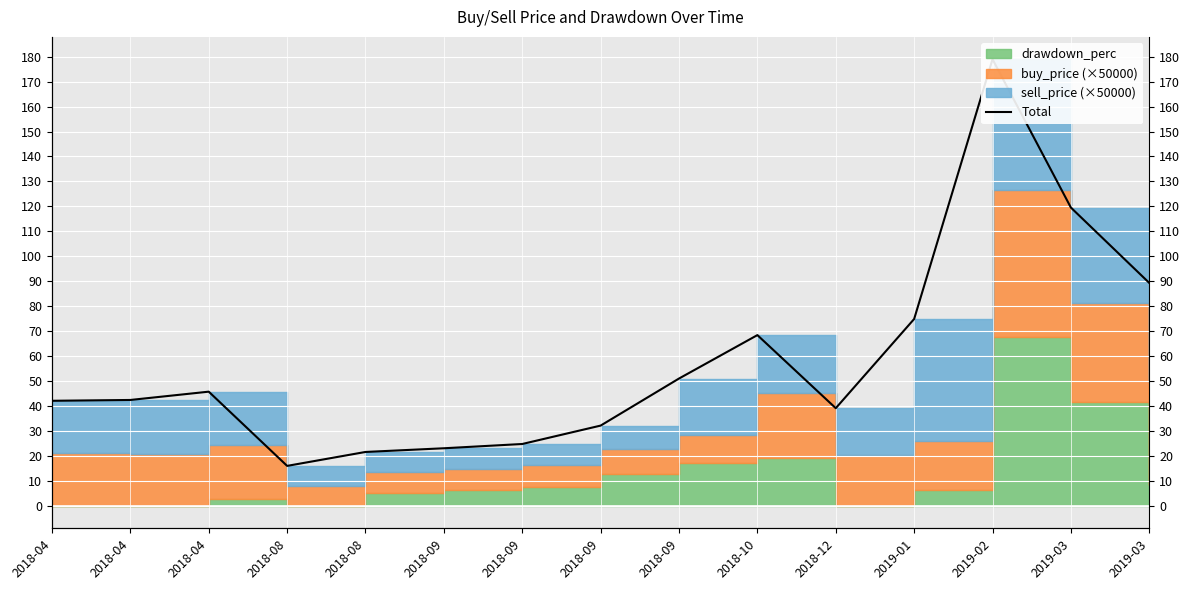

How many values are below 42?

6